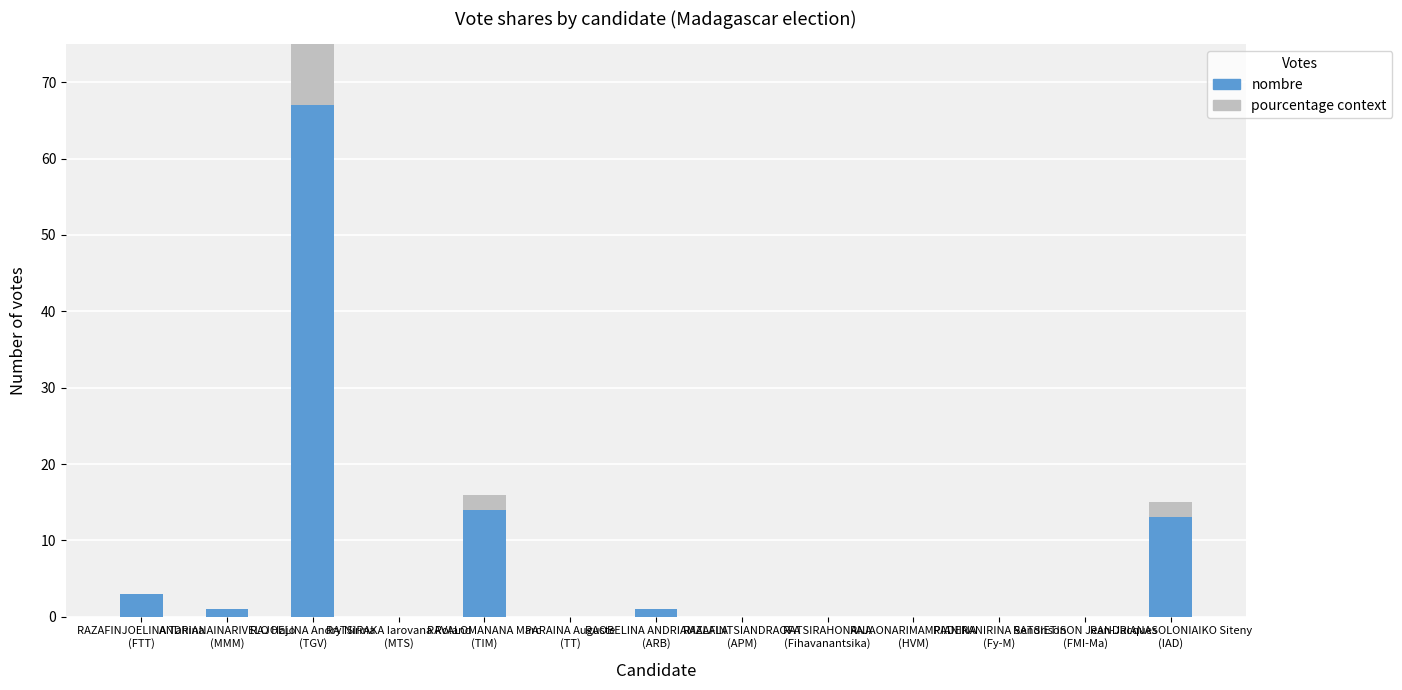

What is the sum of all pourcentage context values?

14